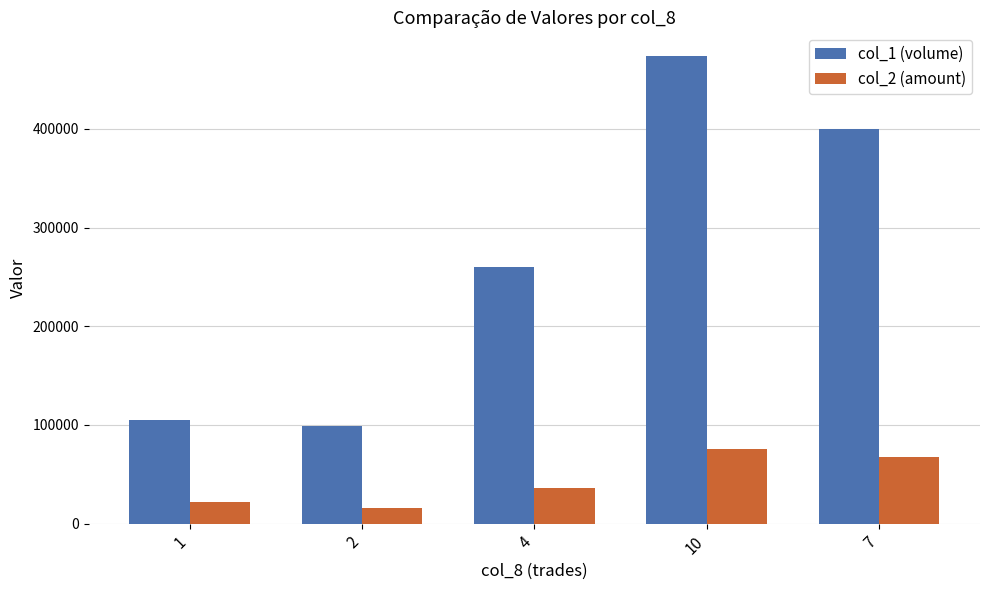

What is the approximate value of col_2 (amount) at 2?

15840